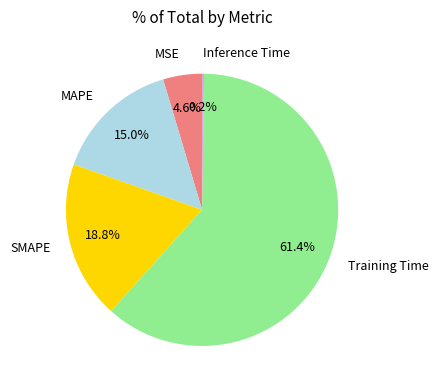

Which category has the biggest portion of the pie?

Training Time